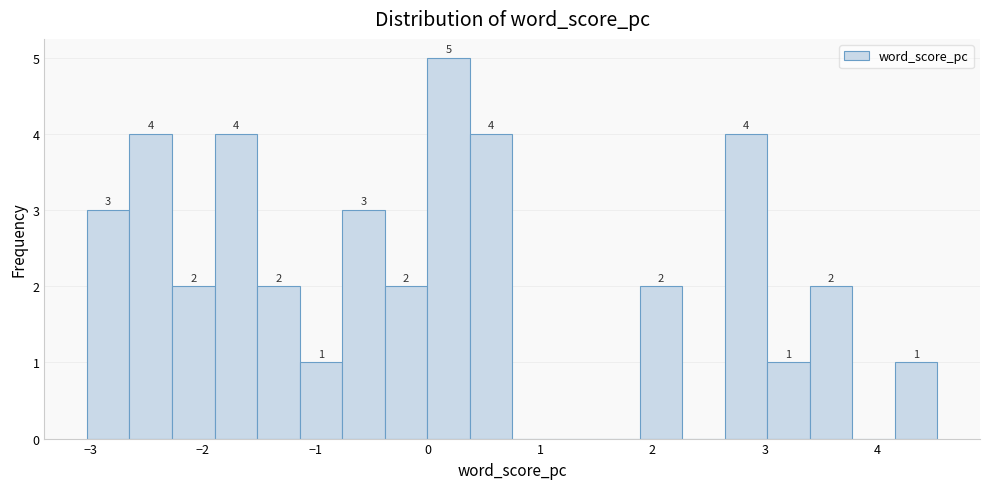

Read against the x-axis, roughly where is the centre of the tallest bar?

0.2